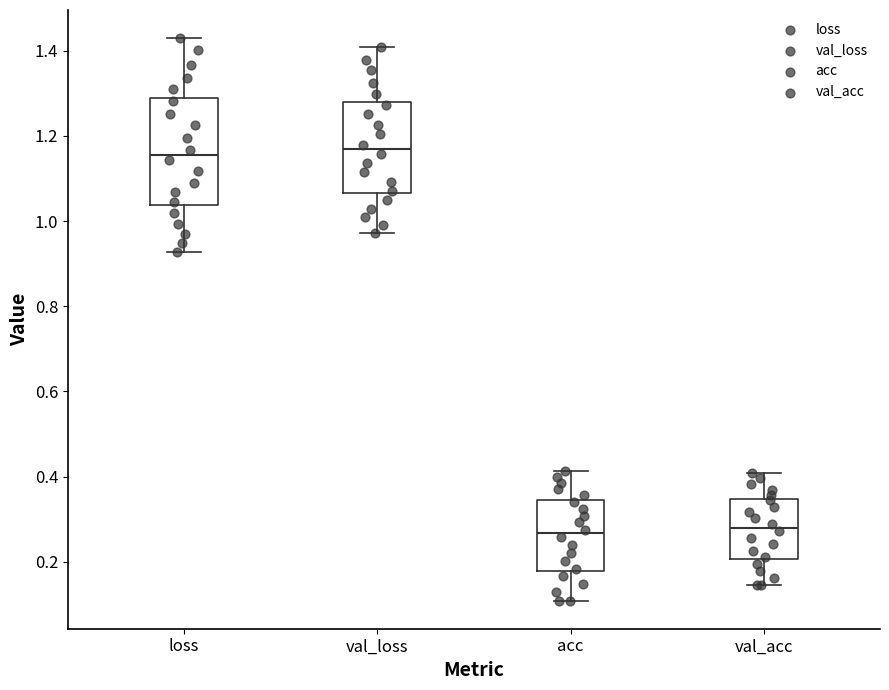

Comparing the boxes themselves (not the whiskers), which one is the tallest?

loss